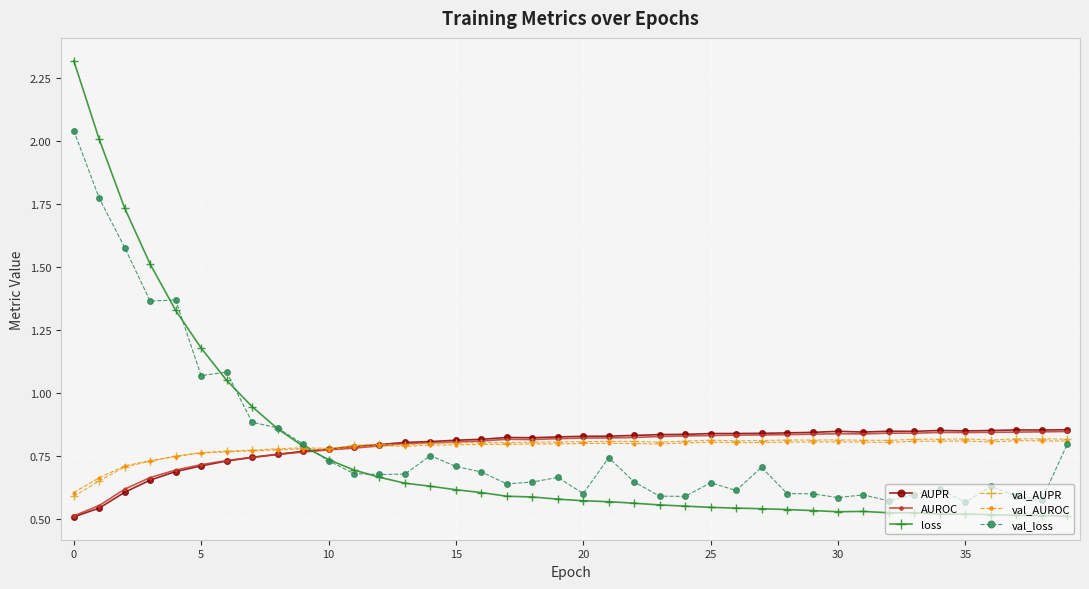

Which series has the widest spread of values?

loss